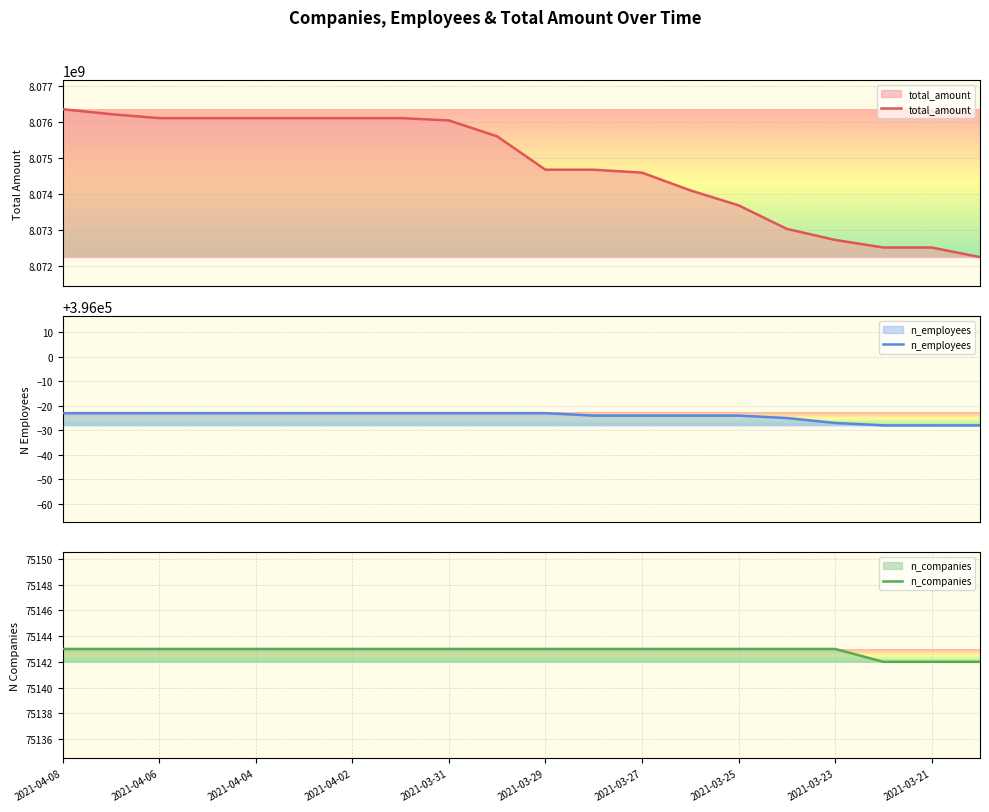

Which label corresponds to the largest value in the chart?

2021-04-08